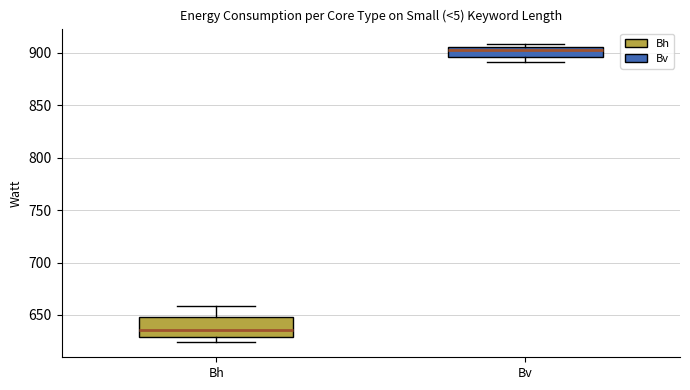

Comparing the boxes themselves (not the whiskers), which one is the tallest?

Bh